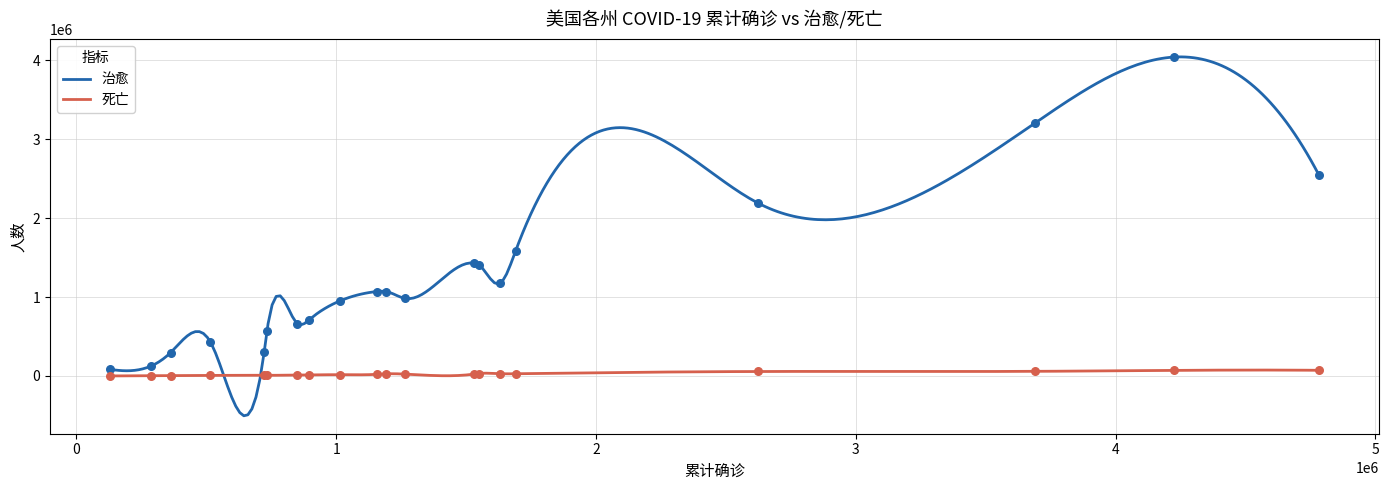

At how many categories does at least one series exceed 19054?

20